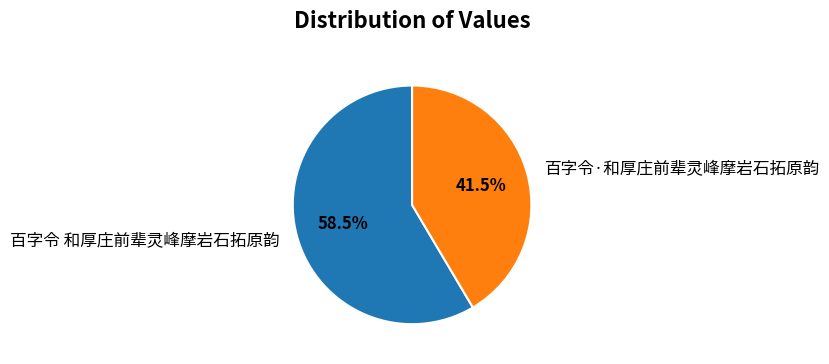

Which slice represents more than half of the pie?

百字令 和厚庄前辈灵峰摩岩石拓原韵